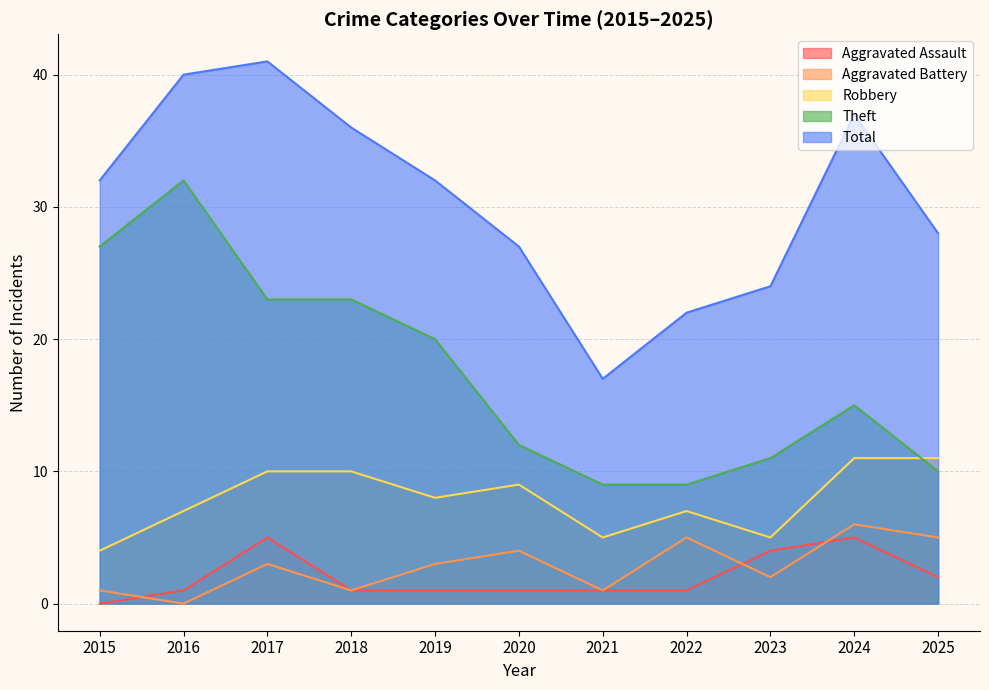

Reading right to left, what are all the values shown in this chart?

Aggravated Assault: 2	5	4	1	1	1	1	1	5	1	0
Aggravated Battery: 5	6	2	5	1	4	3	1	3	0	1
Robbery: 11	11	5	7	5	9	8	10	10	7	4
Theft: 10	15	11	9	9	12	20	23	23	32	27
Total: 28	37	24	22	17	27	32	36	41	40	32